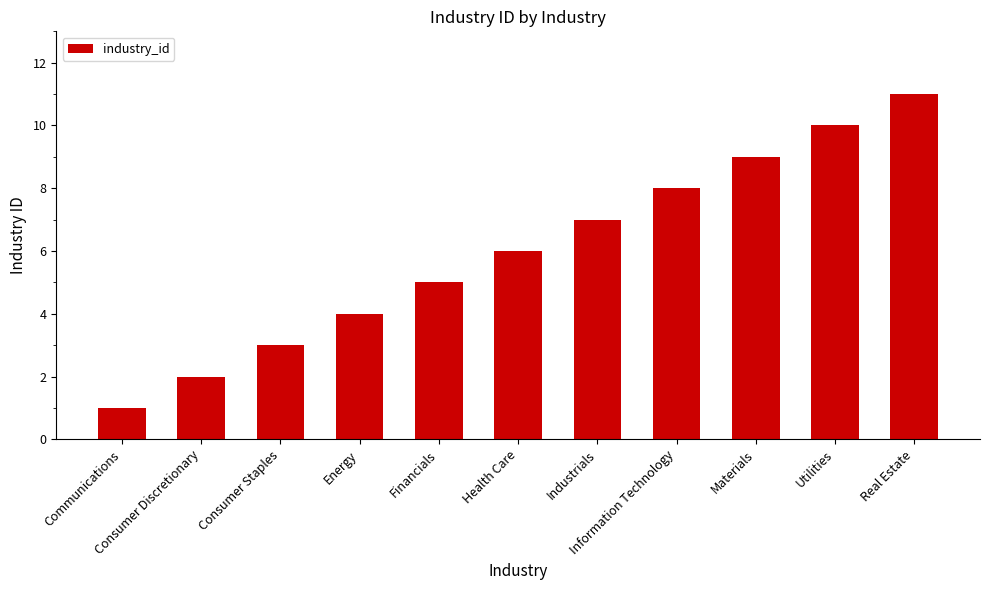

Reading left to right, what are all the values shown in this chart?

1	2	3	4	5	6	7	8	9	10	11